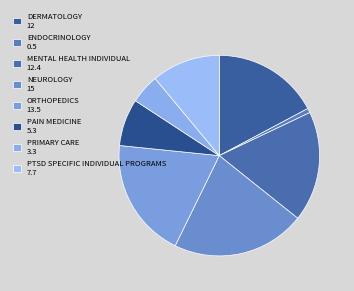

How many segments does this pie chart have?

8